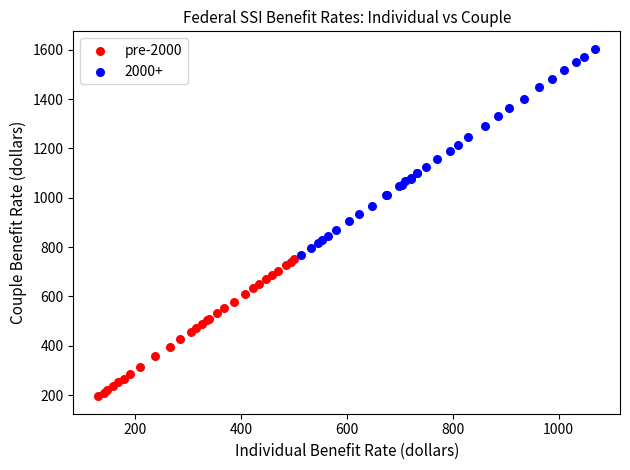

Which series contains the highest Y value?

2000+